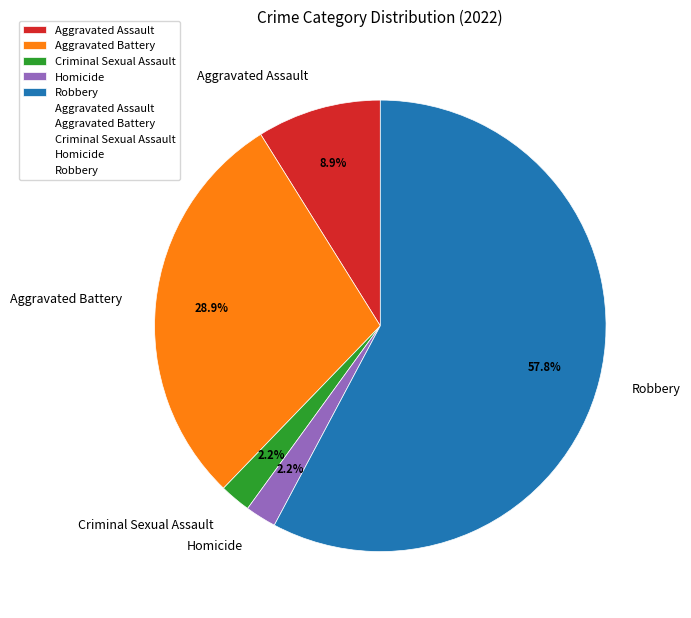

Which category accounts for the majority?

Robbery